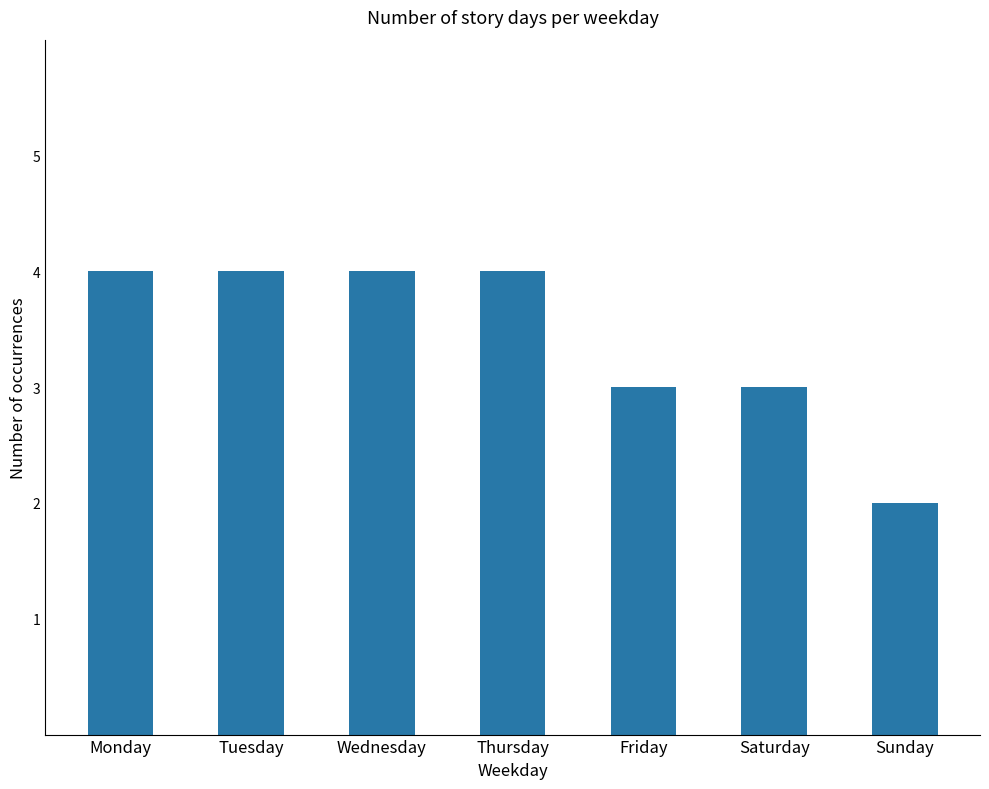

Reading left to right, extract all data points from this chart.

4	4	4	4	3	3	2